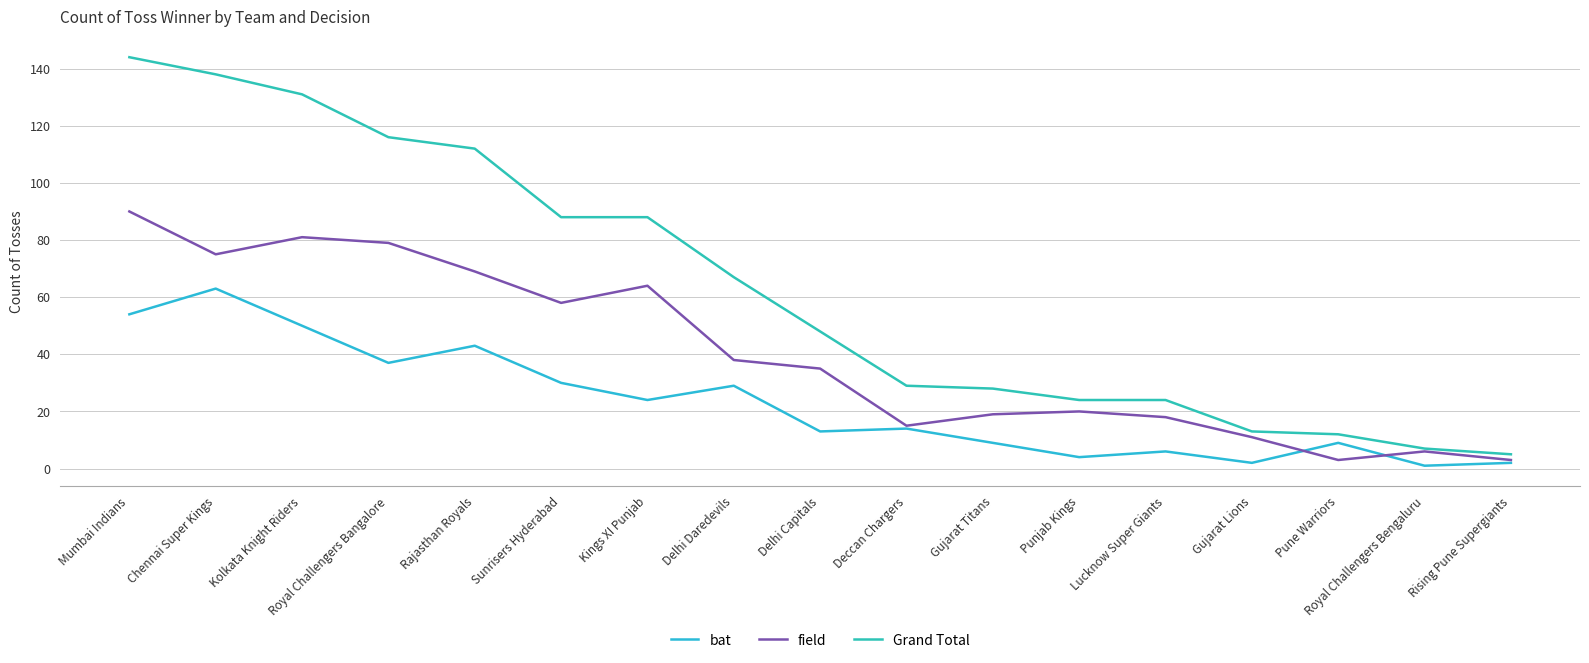

What is the sum of the bat values at Delhi Daredevils and Rising Pune Supergiants?

31